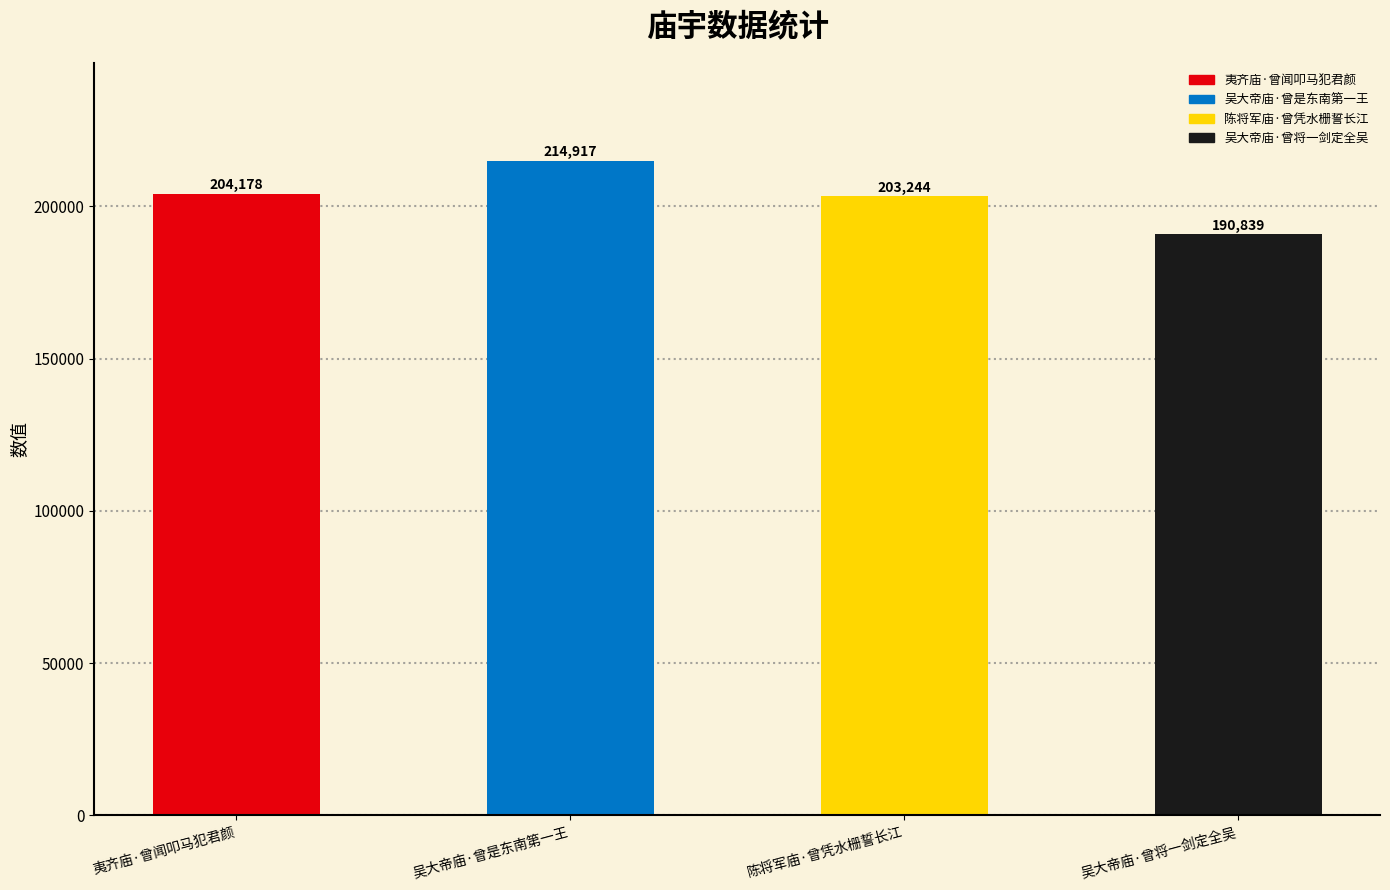

What is the change in value from 夷齐庙·曾闻叩马犯君颜 to 吴大帝庙·曾将一剑定全吴?

-13339